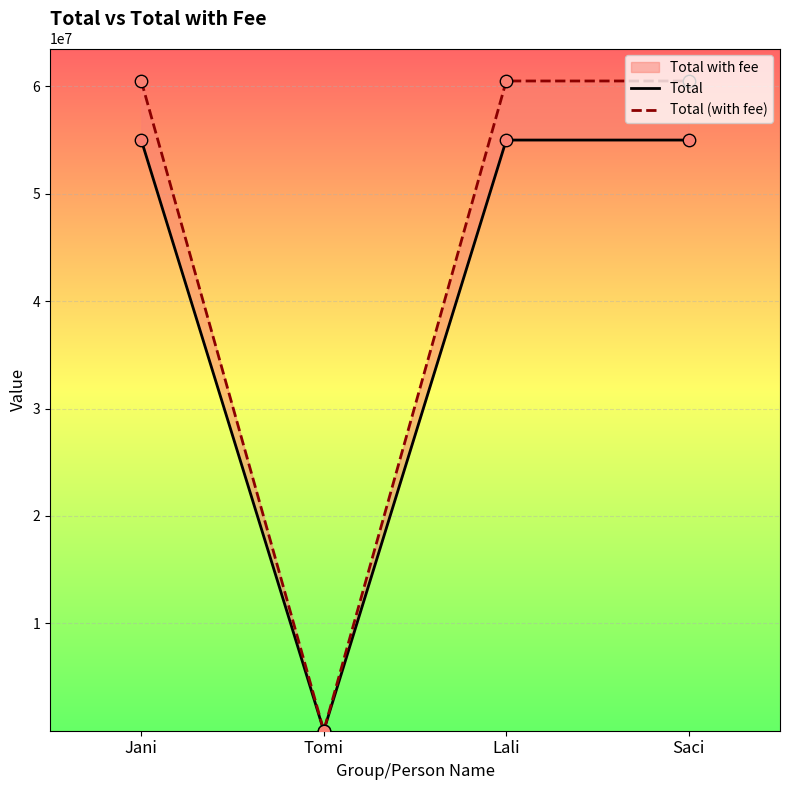

Is the value of Total at Tomi greater than the value of Total (with fee) at Jani?

No